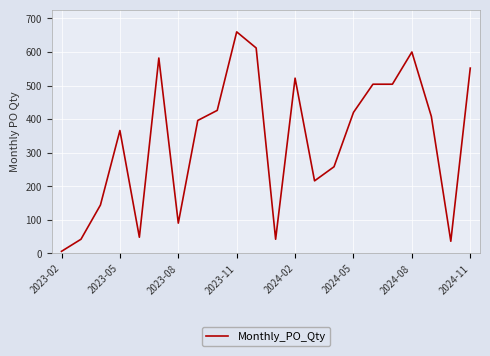

What is the difference between the maximum and minimum values?

654